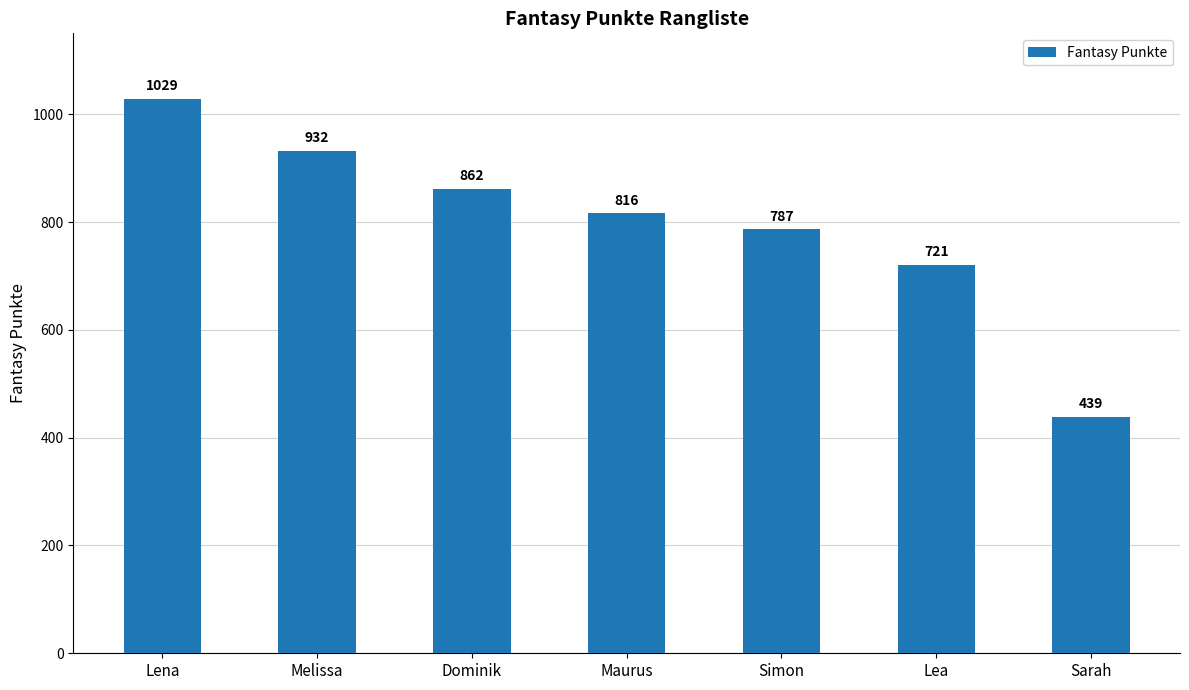

What is the sum of all values?

5586